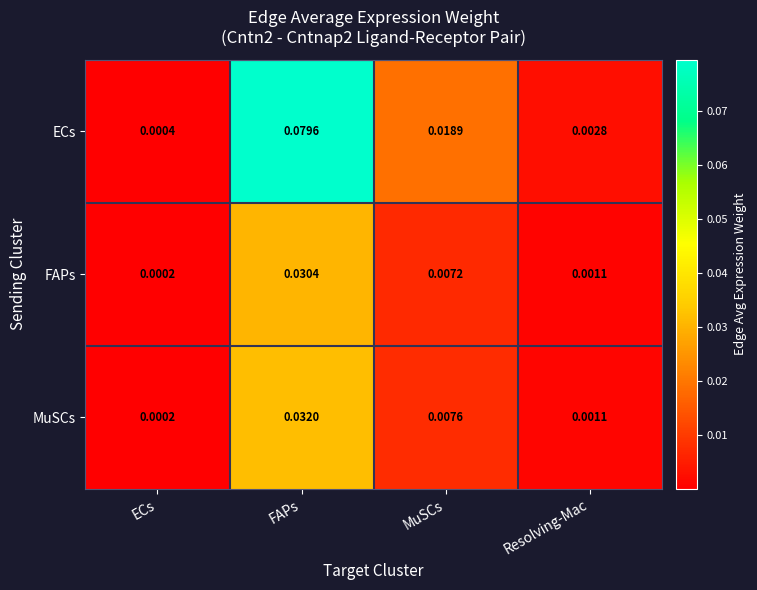

Where is FAPs nearest to the value 0?

ECs